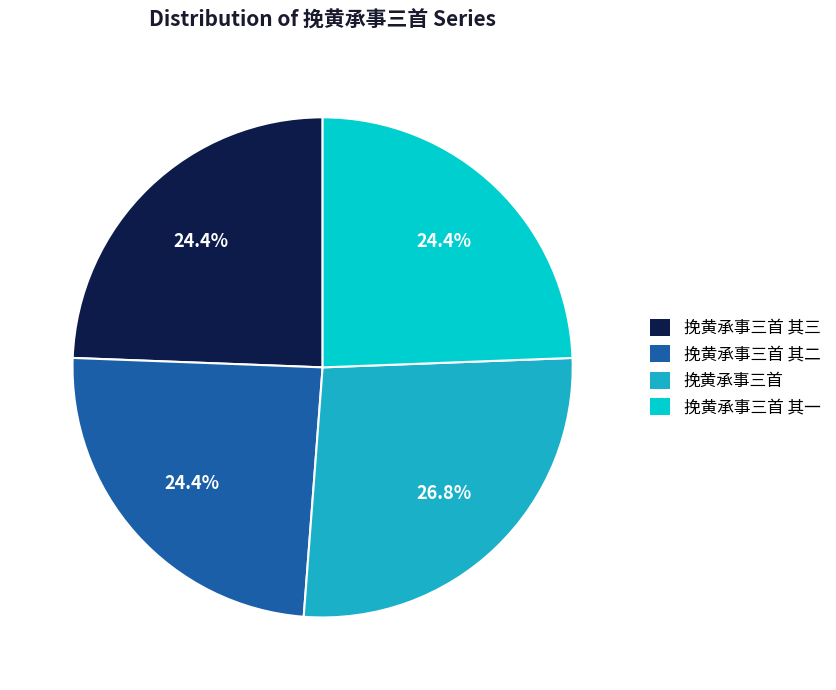

Is there a majority slice in this chart?

No